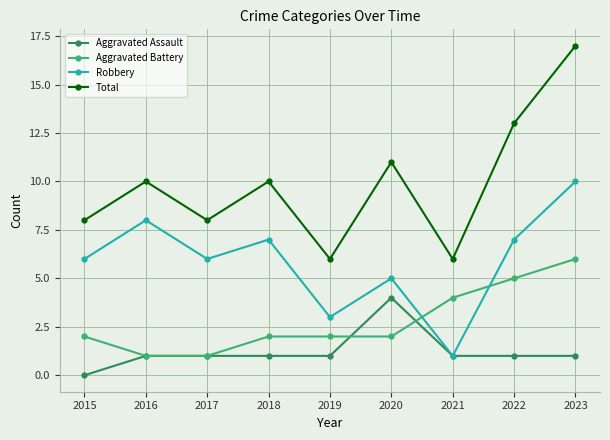

At which category is the sum across all series the highest?

2023